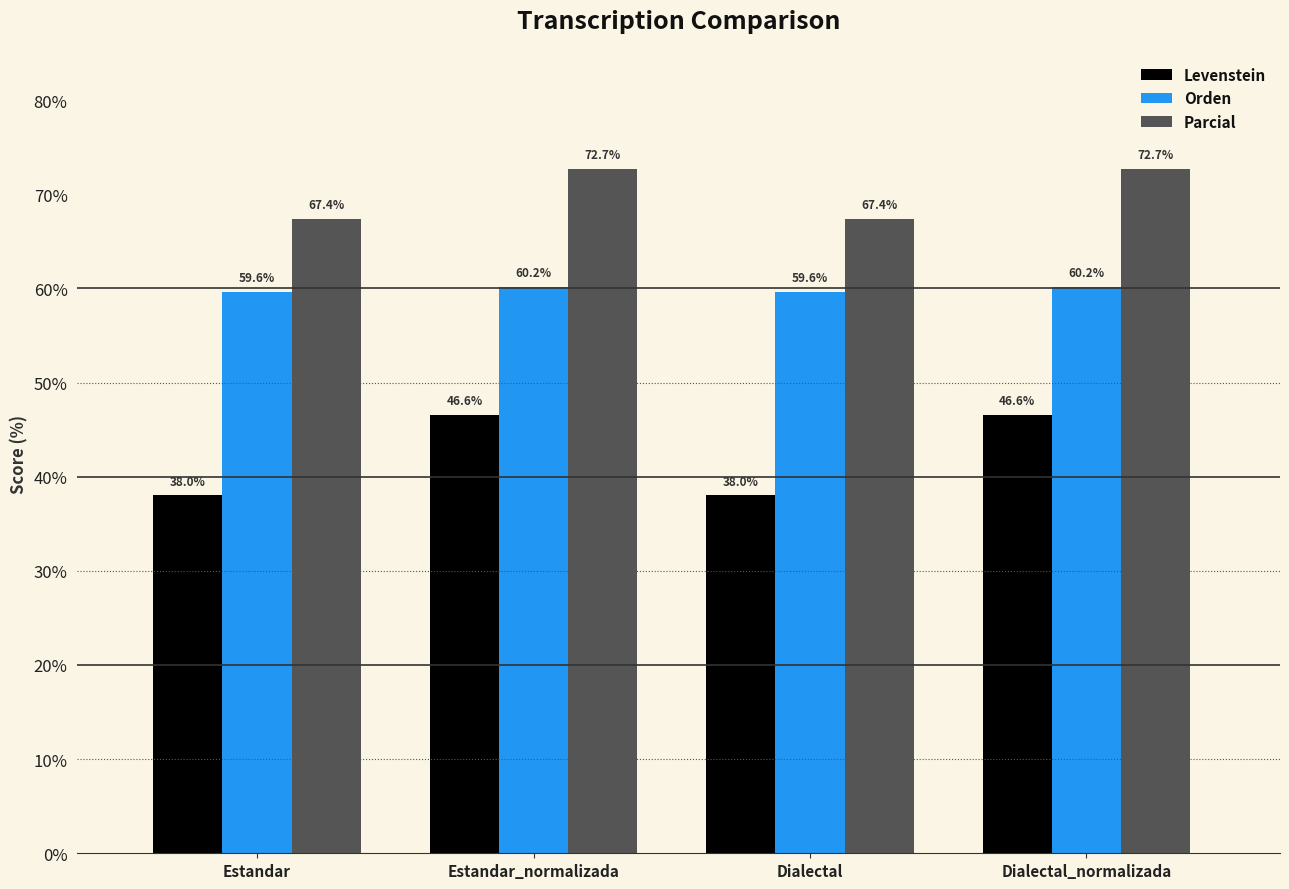

What is the label of the 2nd bar from the right?

Dialectal